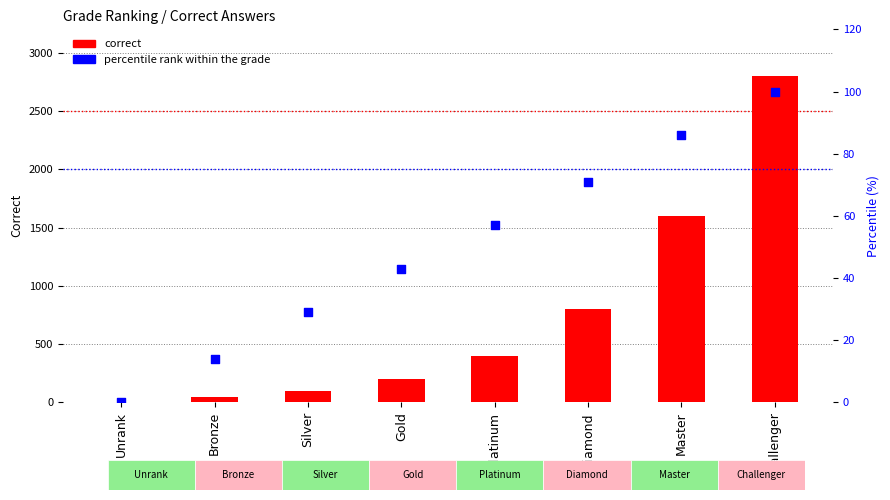

At which category is the sum across all series the highest?

Challenger